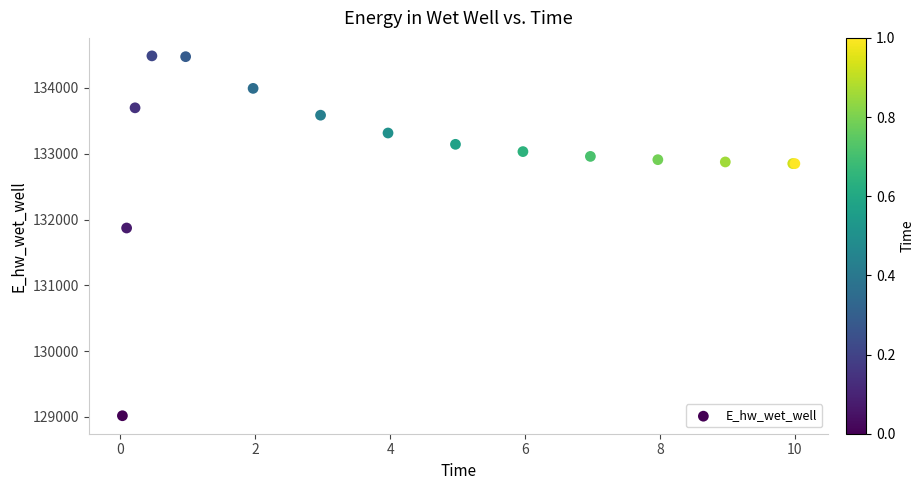

What Y value in the scatter plot is closest to 131752?

131871.0